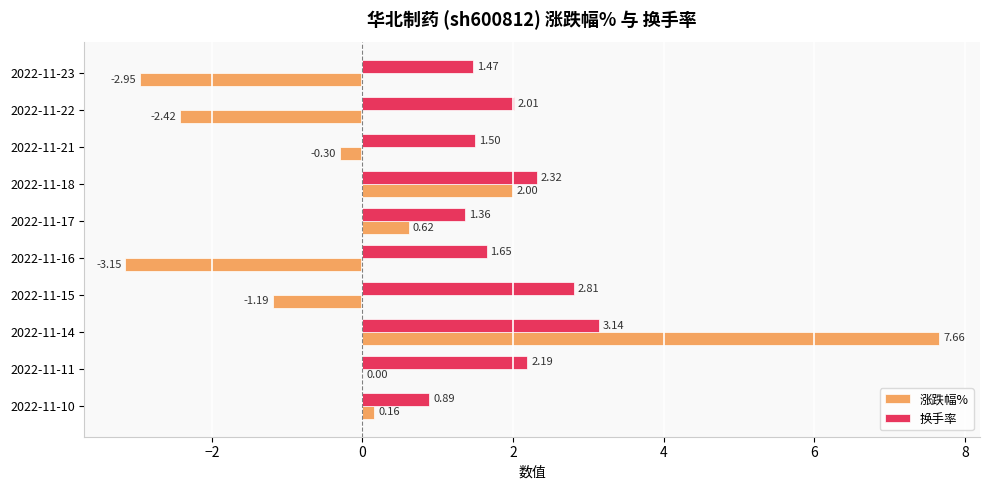

Which series has the largest range (max minus min)?

涨跌幅%